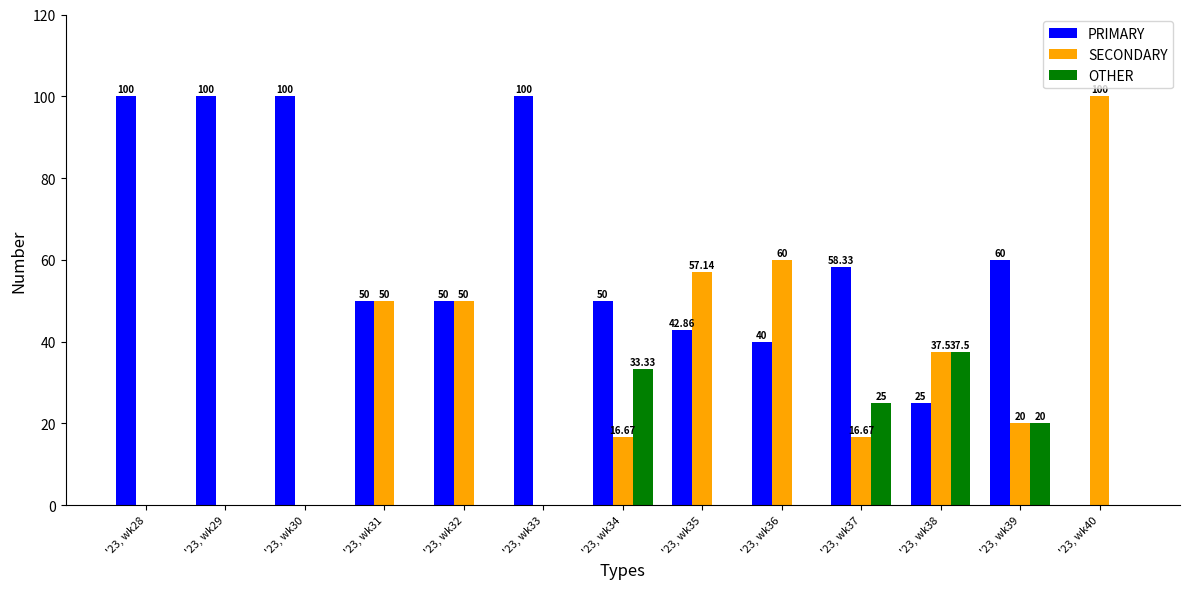

Between '23, wk34 and '23, wk36, which series saw the biggest shift?

SECONDARY